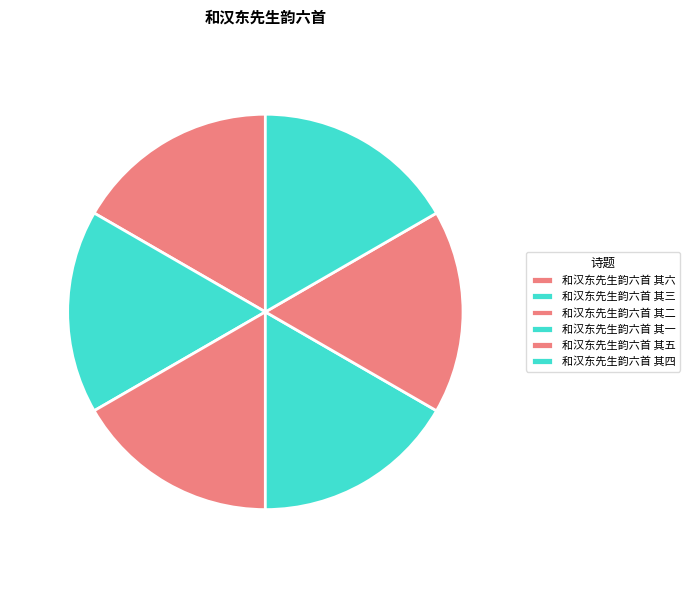

How many segments does this pie chart have?

6